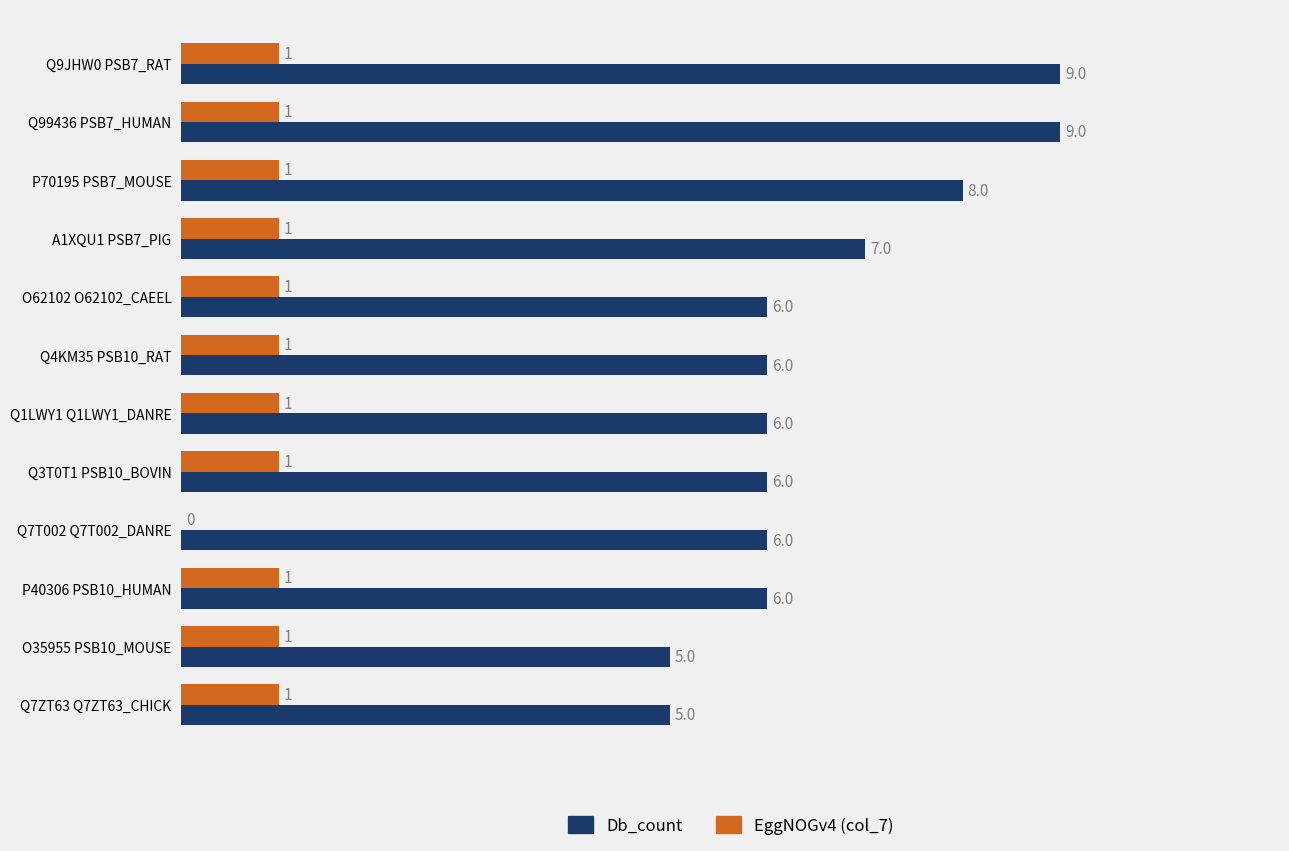

How many EggNOGv4 (col_7) values are between 1 and 2?

11